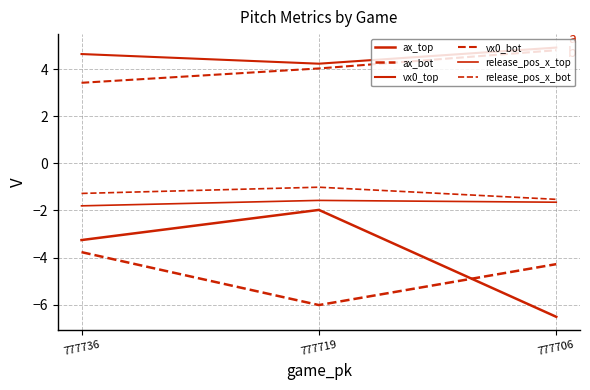

How many lines are shown in the chart?

6